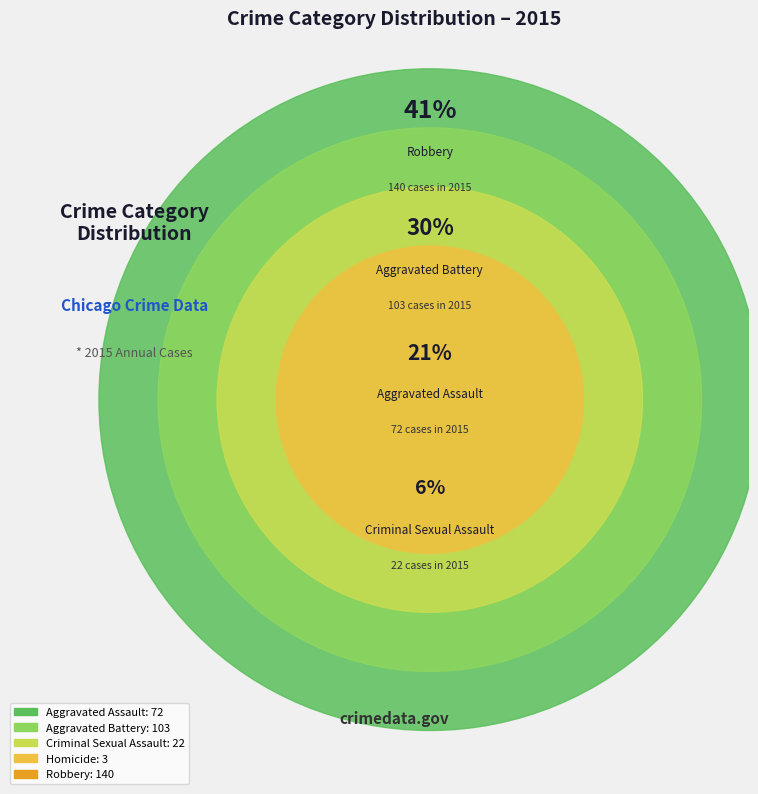

Does any single category account for the majority?

No